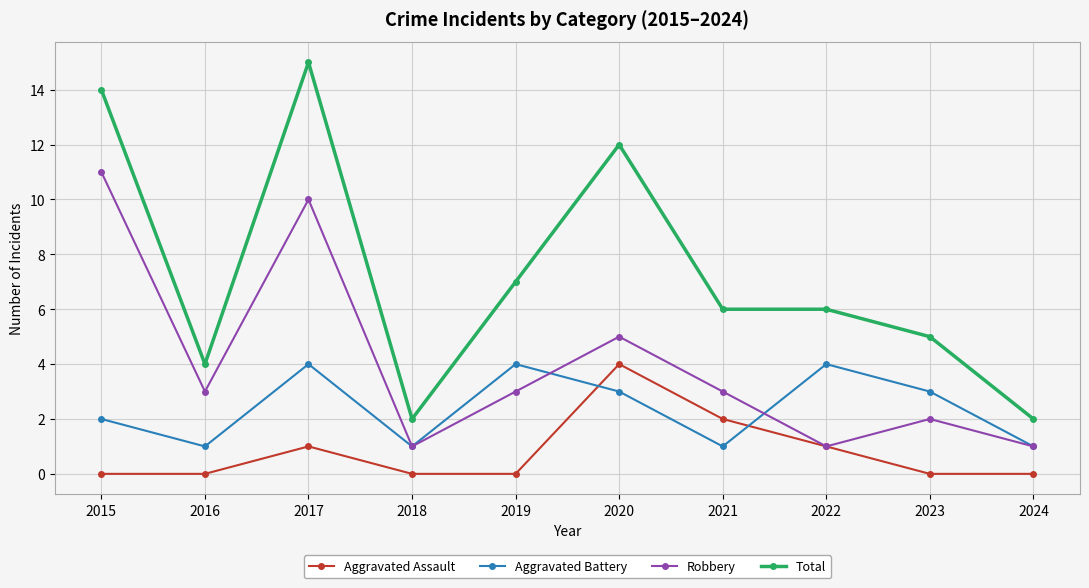

At how many categories does at least one series exceed 9?

3